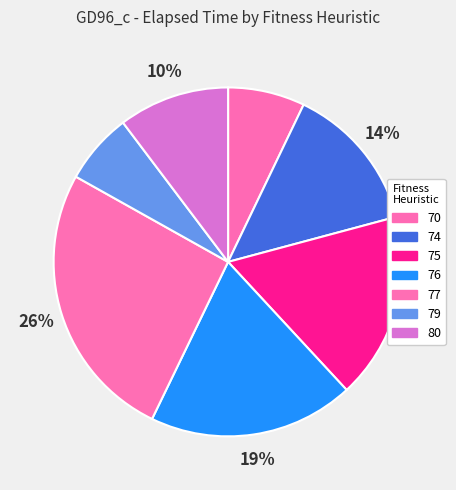

Combined, do 77 and 74 account for over 50%?

No